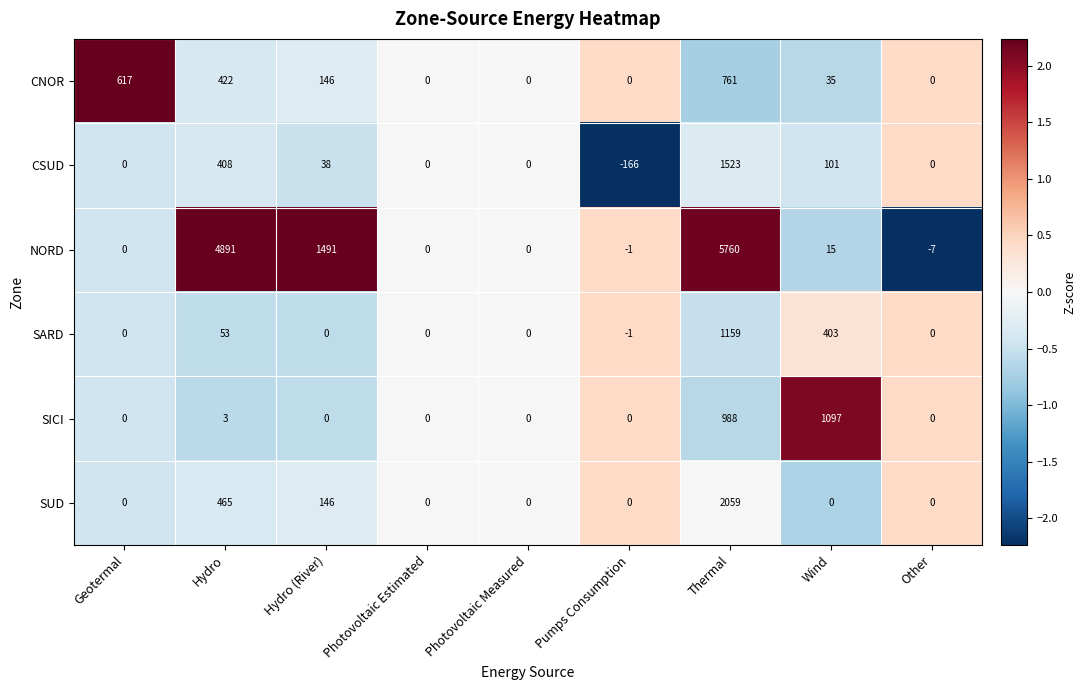

What is the total value across all series at Wind?

1651